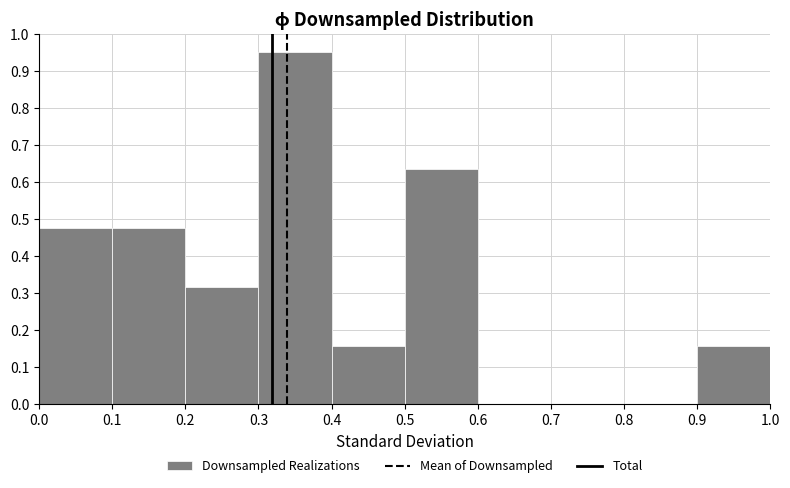

What is the height of the bar covering 0.9 to 1.0 on the x-axis? The values are not printed on the chart, so give them approximately, as read against the axis.

0.16